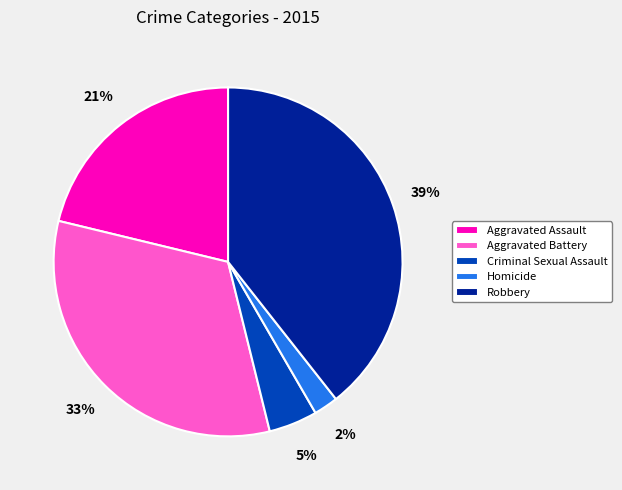

Is it true that Aggravated Battery is 33% of the pie?

True